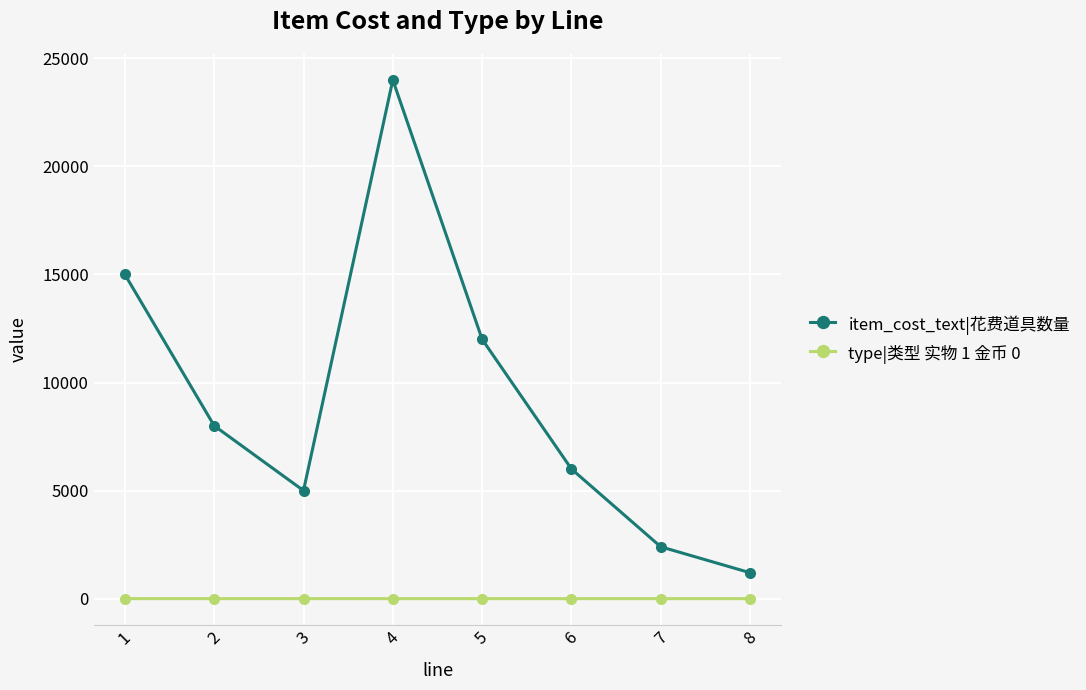

List the series in order of their peak value, lowest first.

type|类型 实物 1 金币 0, item_cost_text|花费道具数量